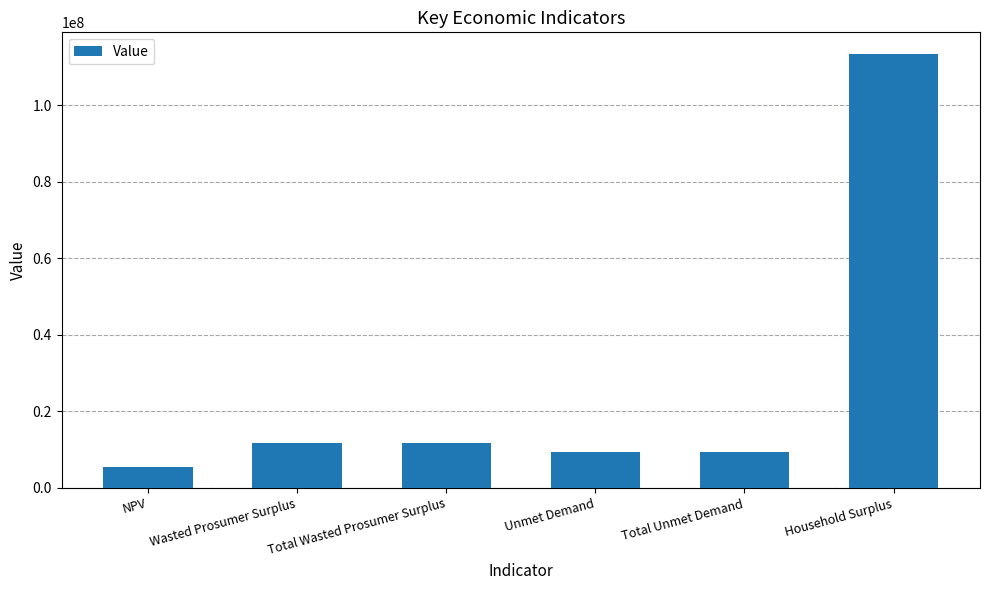

Which label corresponds to the smallest value in the chart?

NPV